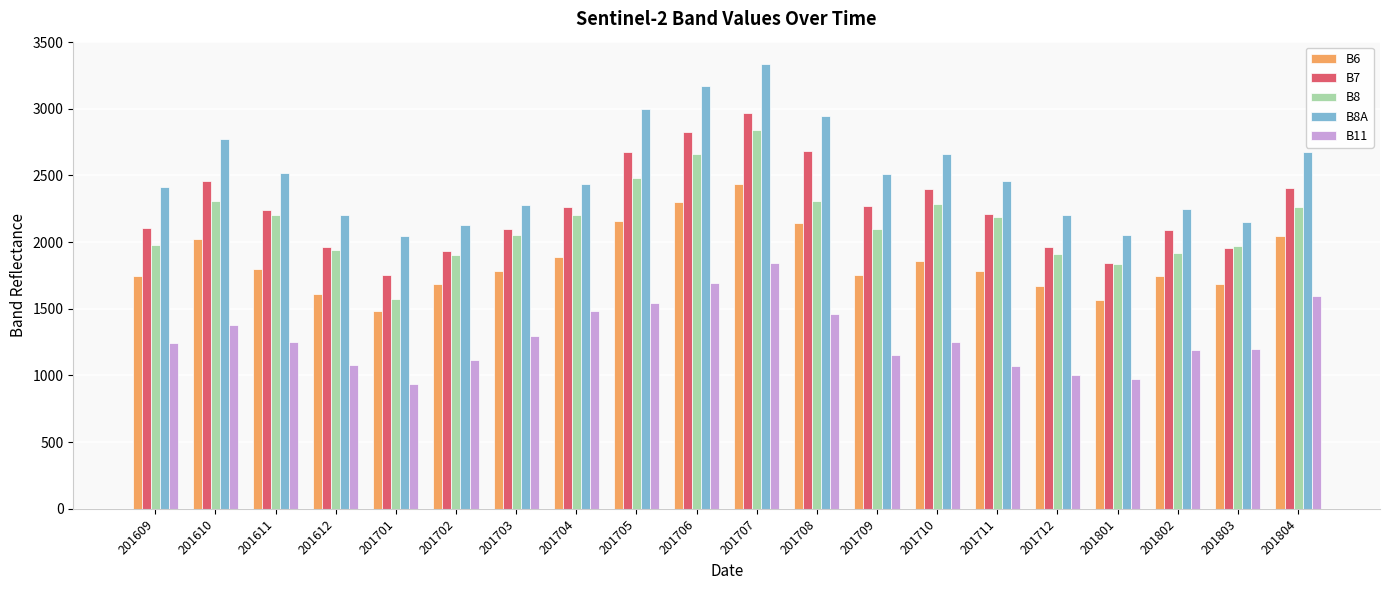

The B8A series shows 2458 at 201711. True or false?

True